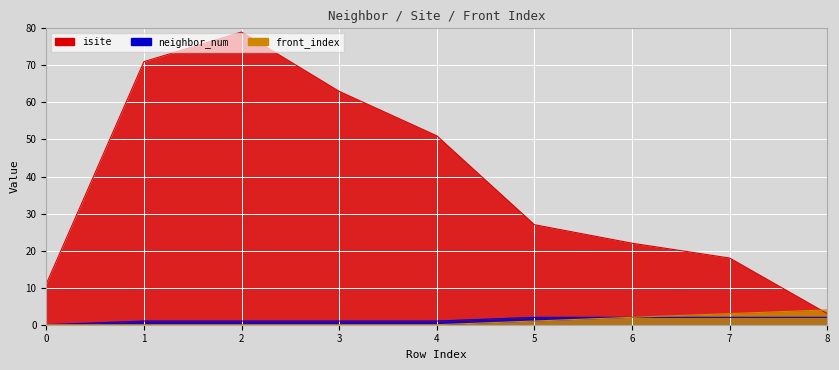

Does the chart display data point markers on the line(s)?

No